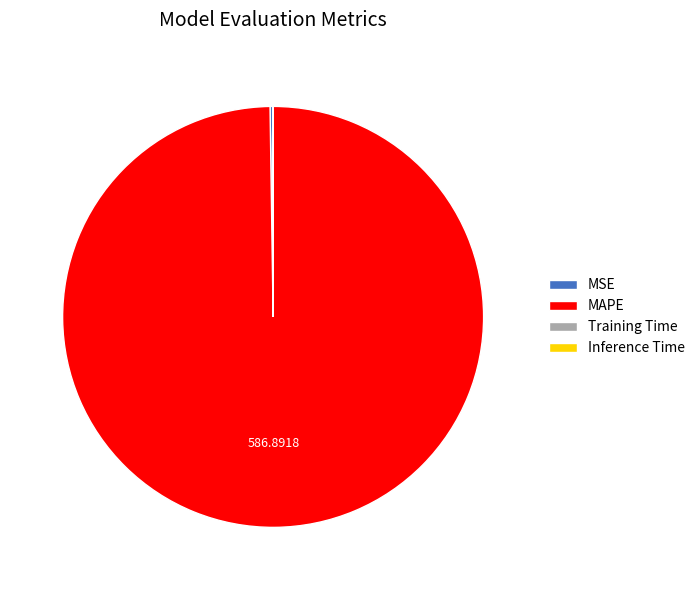

Which category has the biggest portion of the pie?

MAPE